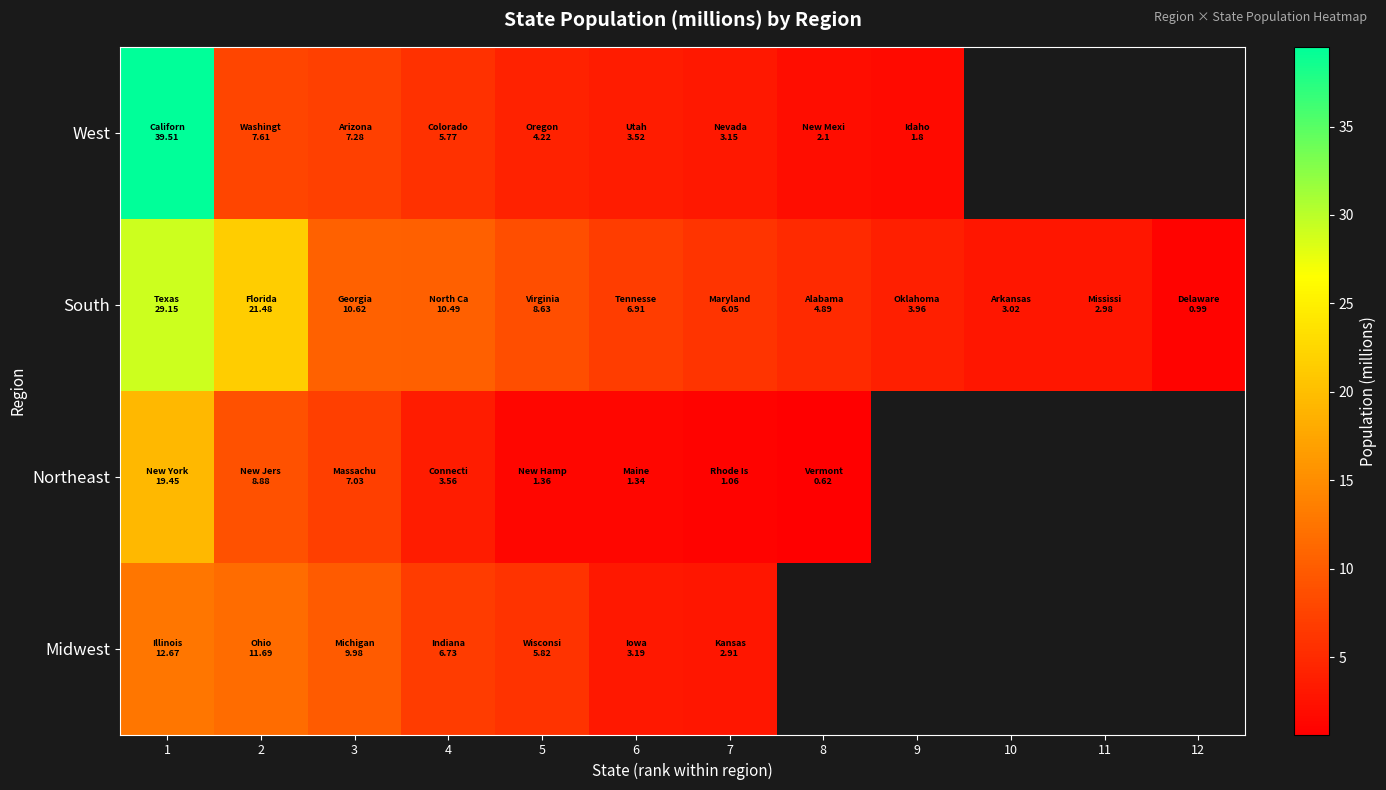

Between 11 and 5, which is larger?

5